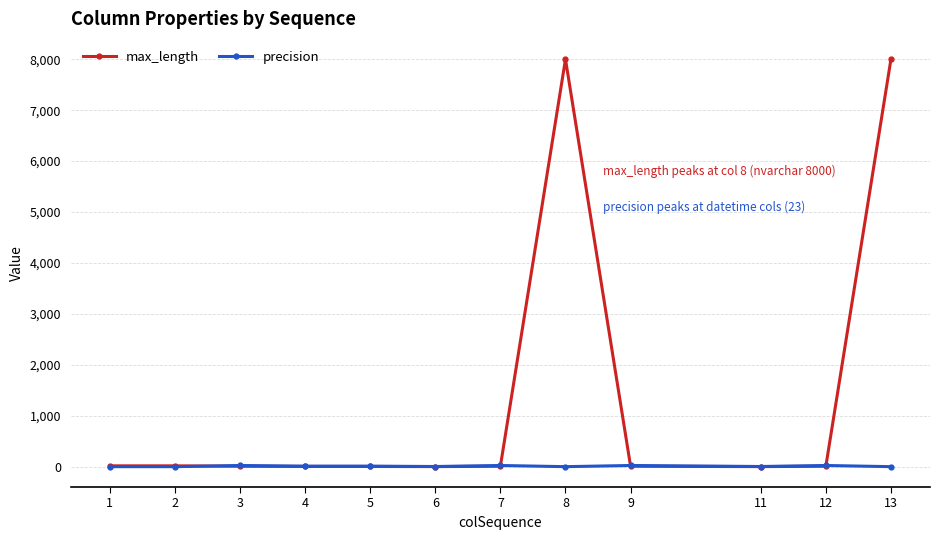

At how many categories does at least one series exceed 2371?

2